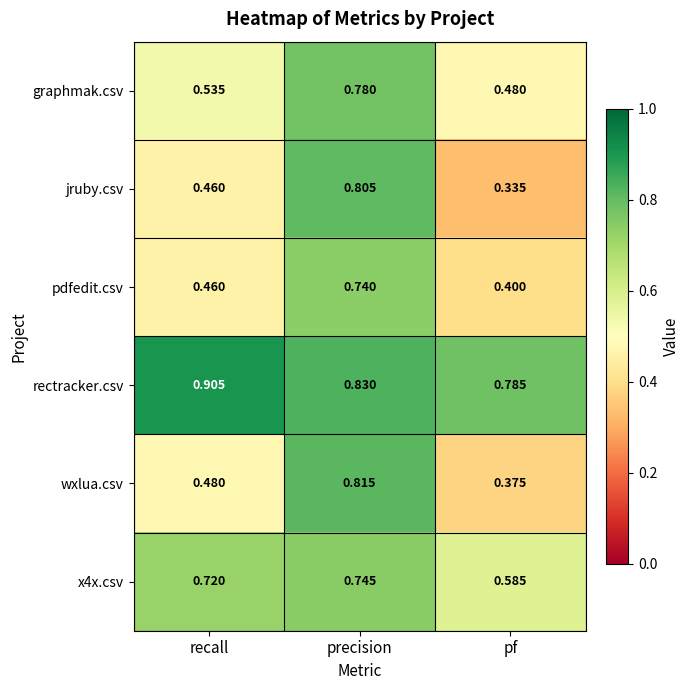

At which label is wxlua.csv closest to 0?

pf